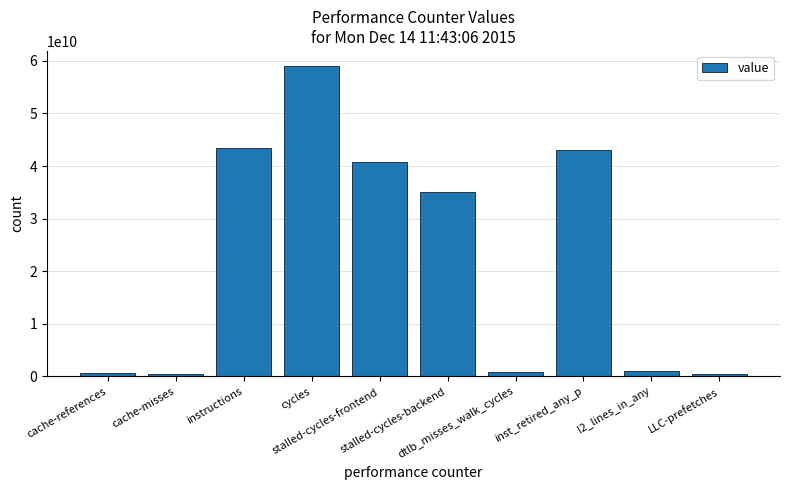

What is the difference between the second highest and minimum values?

43001153146